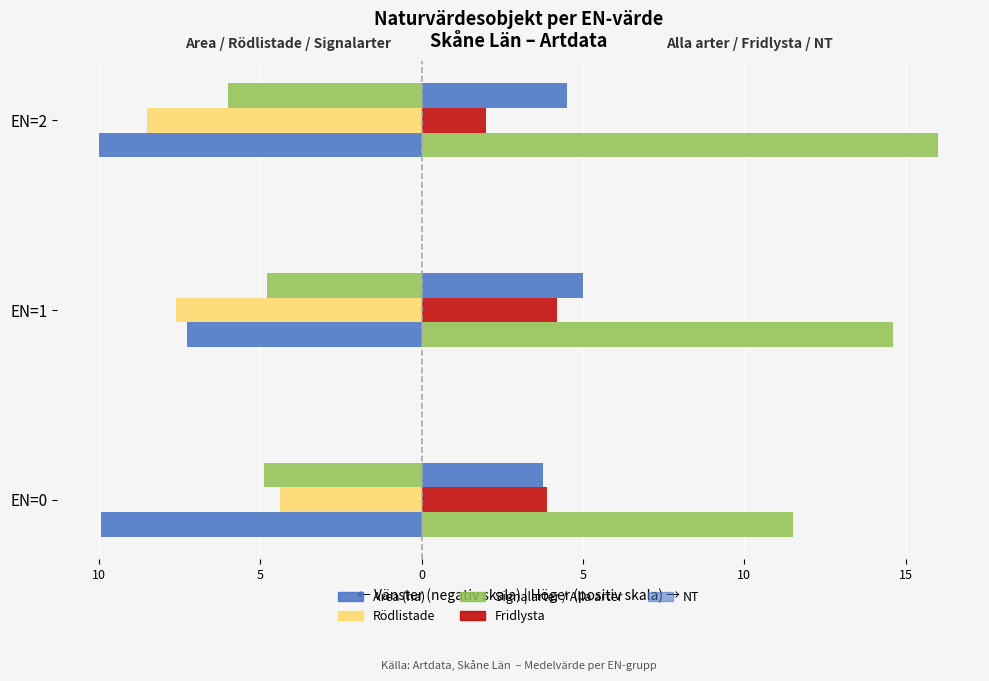

Reading right to left, transcribe all the data shown in this chart.

Area (ha): -10.0	-7.3	-9.9
Rödlistade: -8.5	-7.6	-4.4
Signalarter: -6.0	-4.8	-4.9
Alla arter: 16.0	14.6	11.5
Fridlysta: 2.0	4.2	3.9
NT: 4.5	5.0	3.8